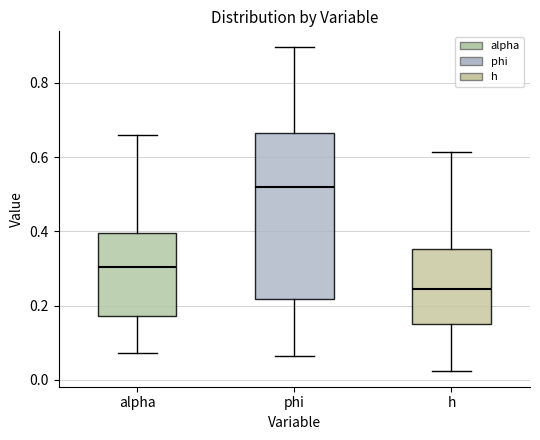

Reading left to right, transcribe this box plot: for each box, give where its median line is, the range the box spans, and where its two whiskers end, as read against the y-axis. The values are not printed on the chart, so give them approximately, as read against the axis.

alpha: median 0.30, box 0.18 to 0.40, whiskers 0.08 to 0.66
phi: median 0.52, box 0.22 to 0.66, whiskers 0.06 to 0.90
h: median 0.24, box 0.16 to 0.36, whiskers 0.02 to 0.62